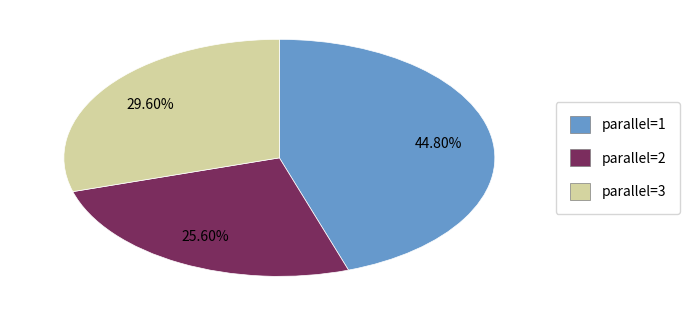

Is there any slice that represents more than half of the pie?

No